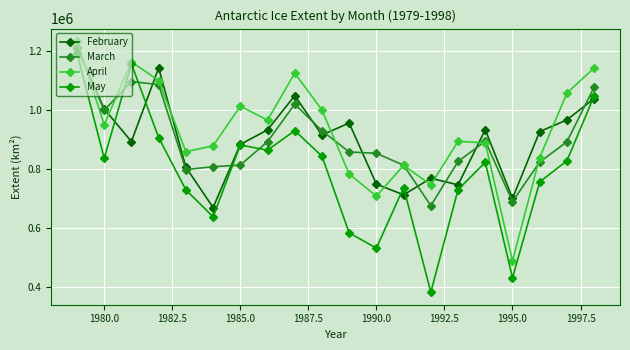

What is the highest value of the May series?

1193061.6